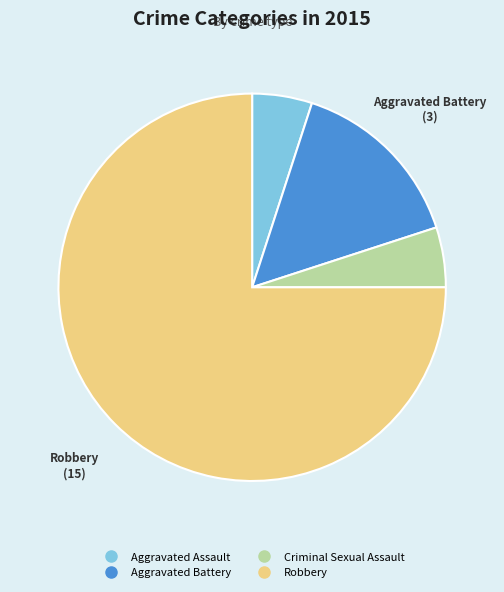

Is there any slice that represents more than half of the pie?

Yes